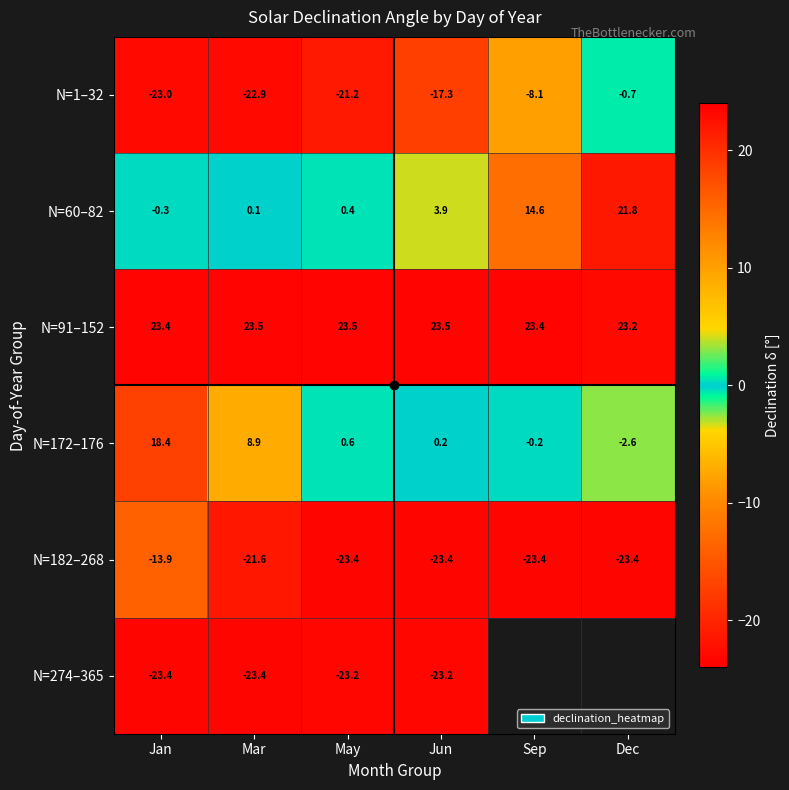

The N=91–152 series shows 23.5 at Jun. True or false?

True